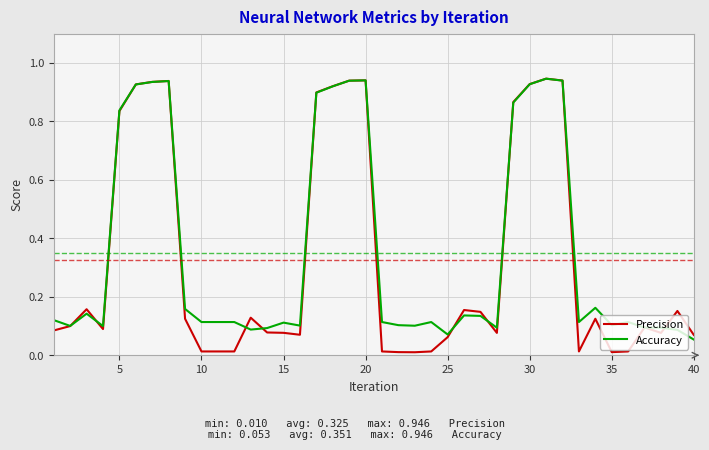

Which series has the widest spread of values?

Precision